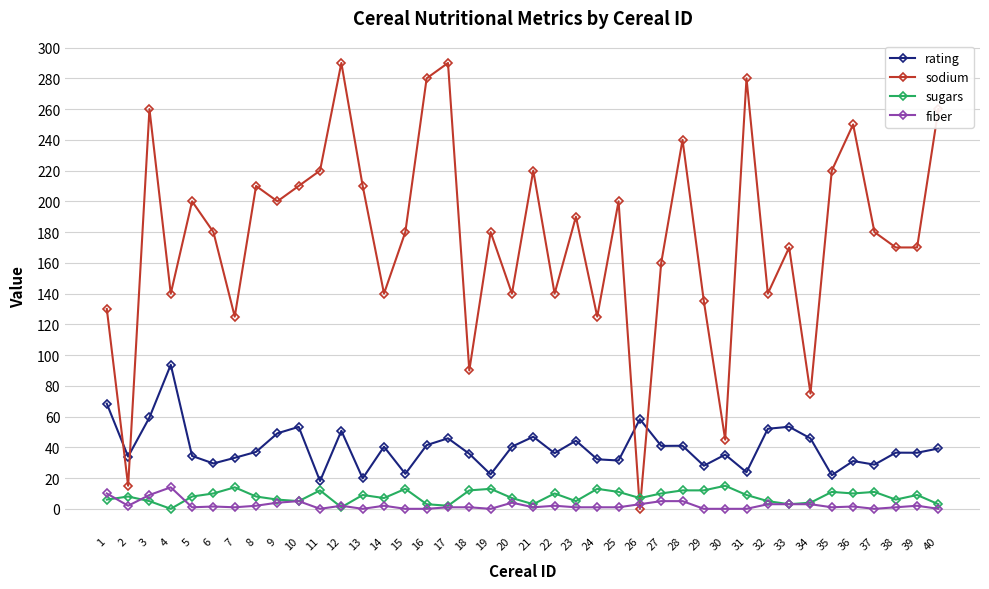

The sugars series shows 12.0 at 11. True or false?

True